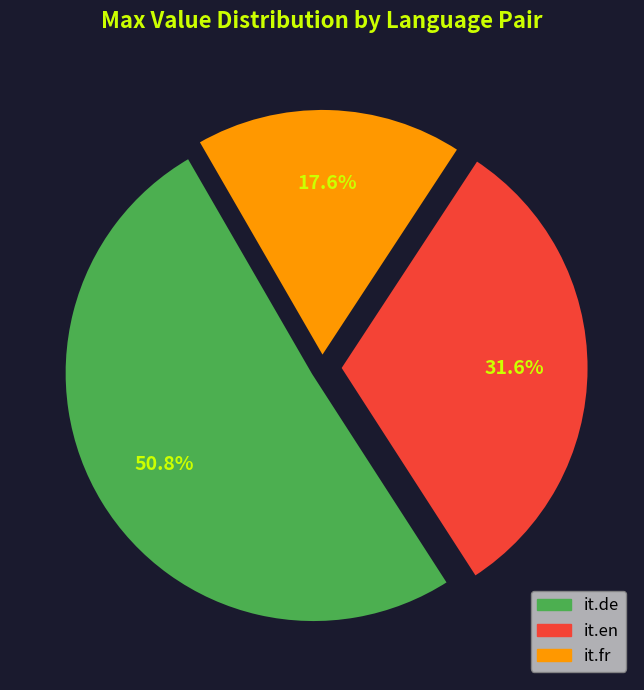

Which category has the smallest portion of the pie?

it.fr